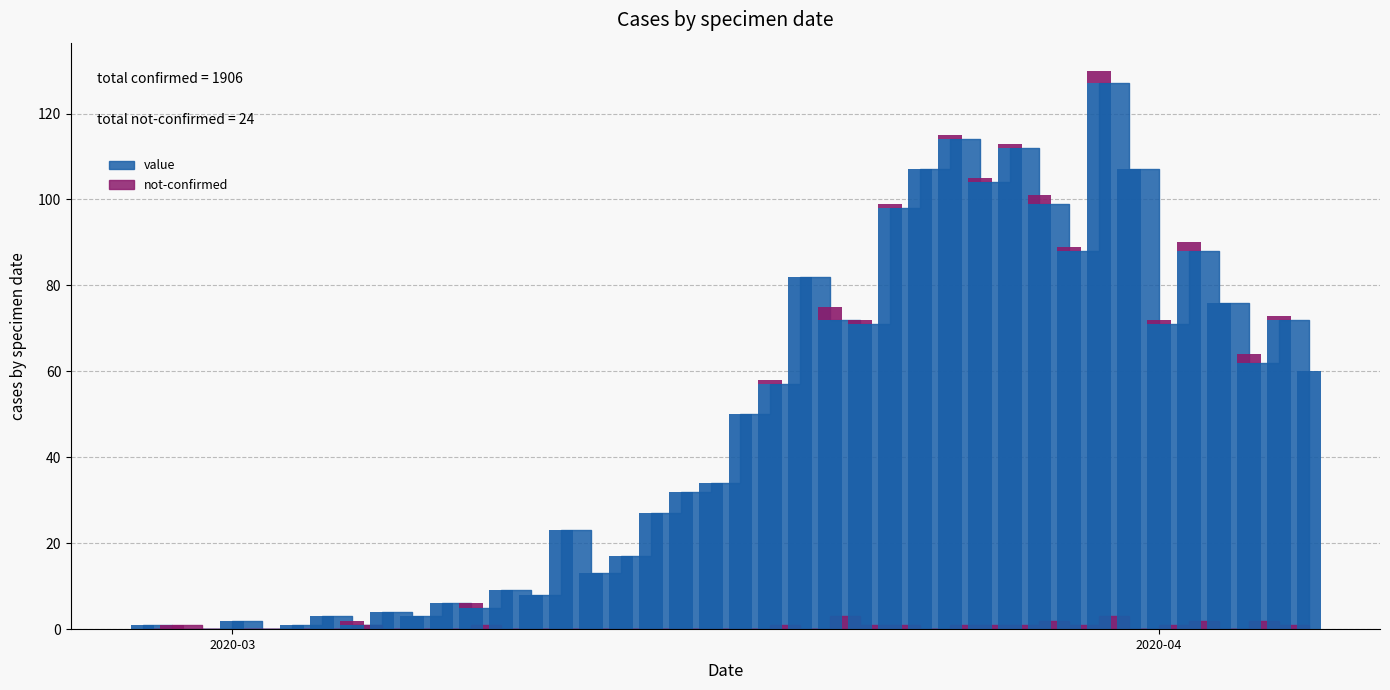

At how many categories does at least one series exceed 117?

1